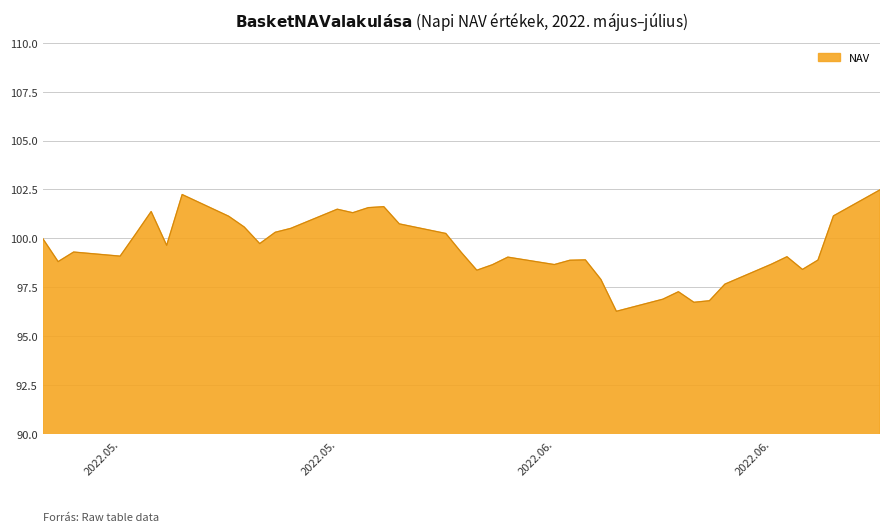

What is the sum of all values?

3879.9